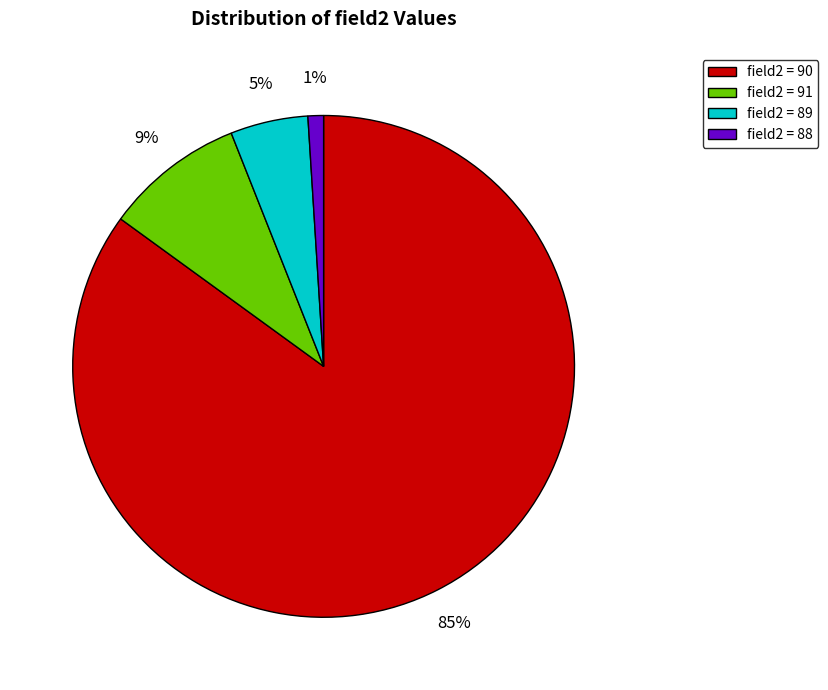

Count the number of slices in the pie.

4